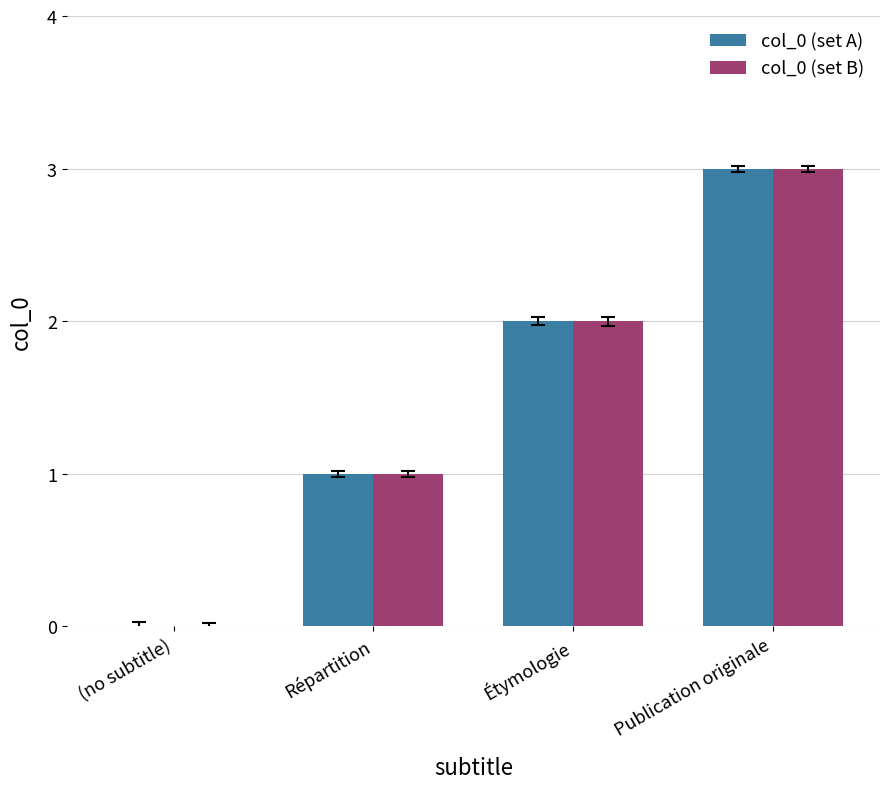

What is the greatest value displayed?

3